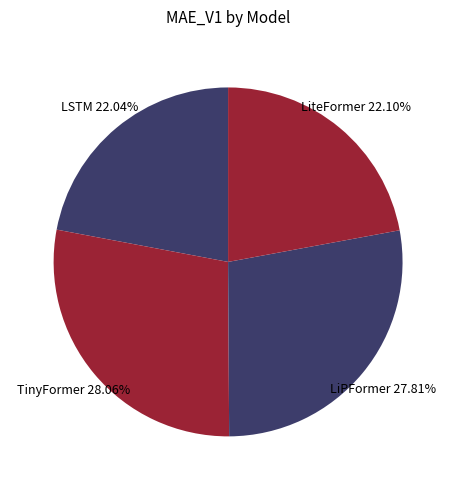

Which slice is the largest?

TinyFormer